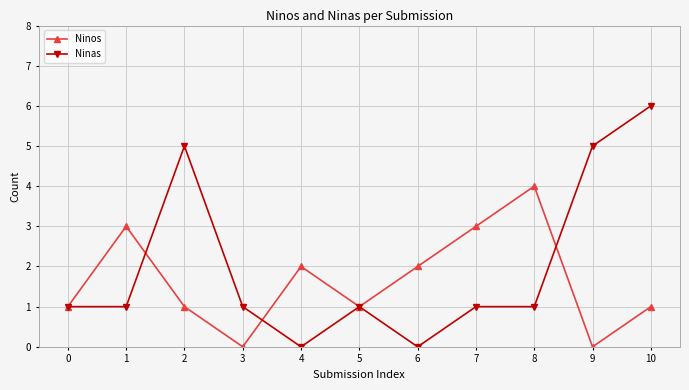

After their last crossing, which series has the higher values: Ninas or Ninos?

Ninas